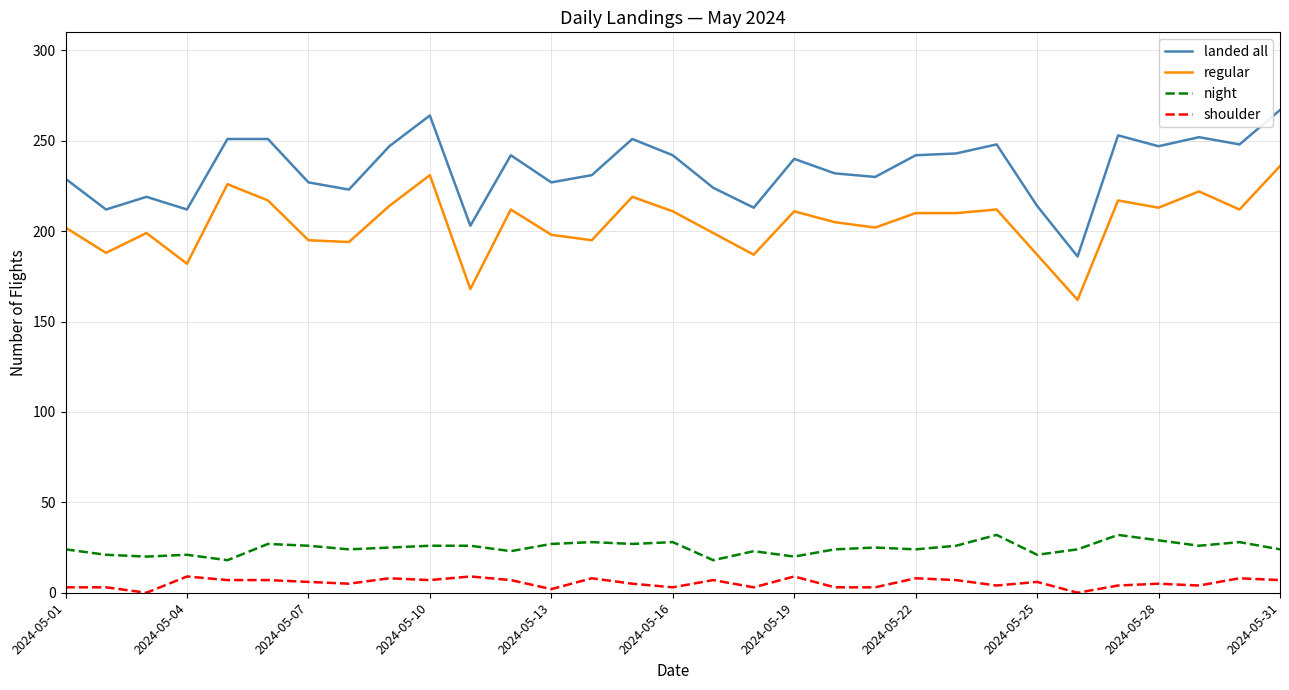

What is the highest value of the night series?

32